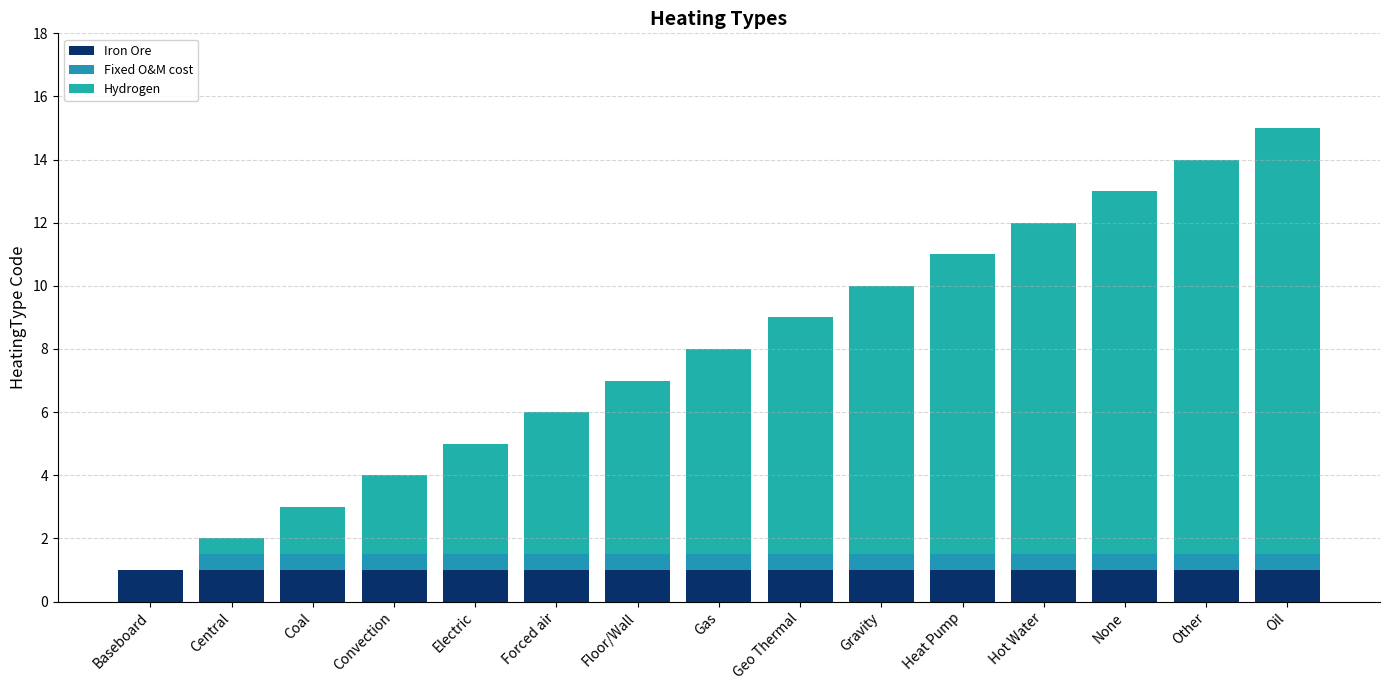

What is the total value across all series at Coal?

3.0